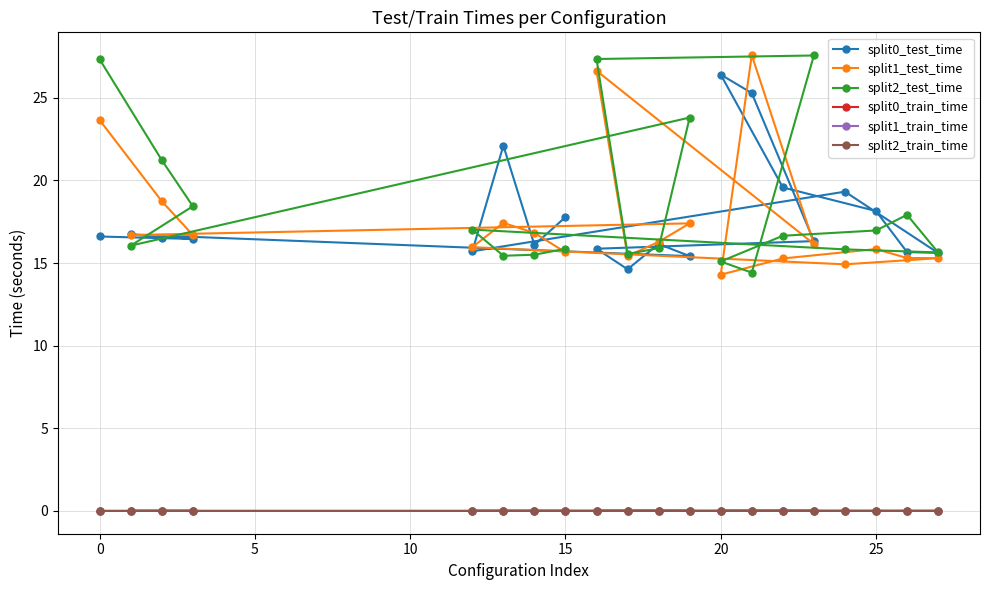

How many lines are shown in the chart?

6